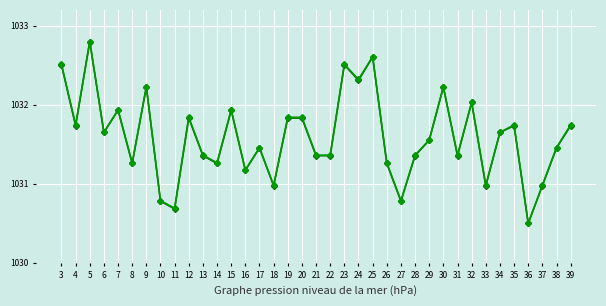

What is the total value across all series at 8?

2062.5